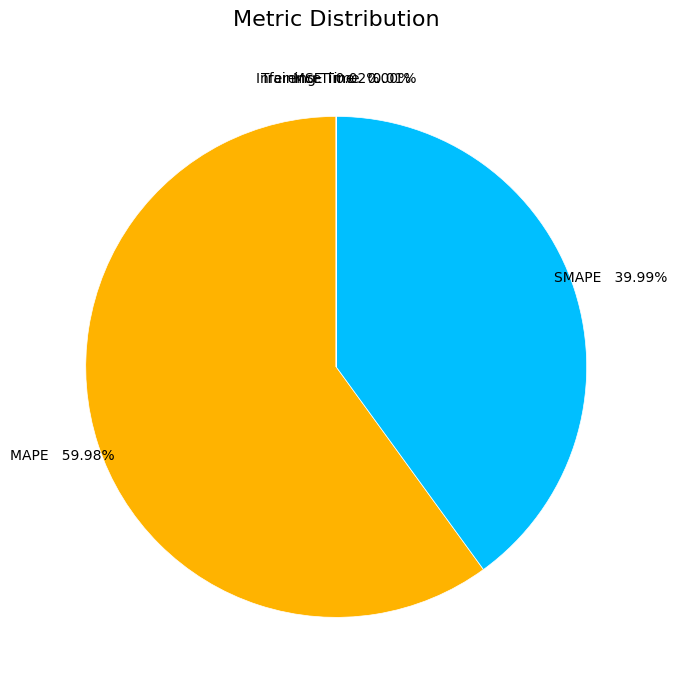

Which slice is the largest?

MAPE